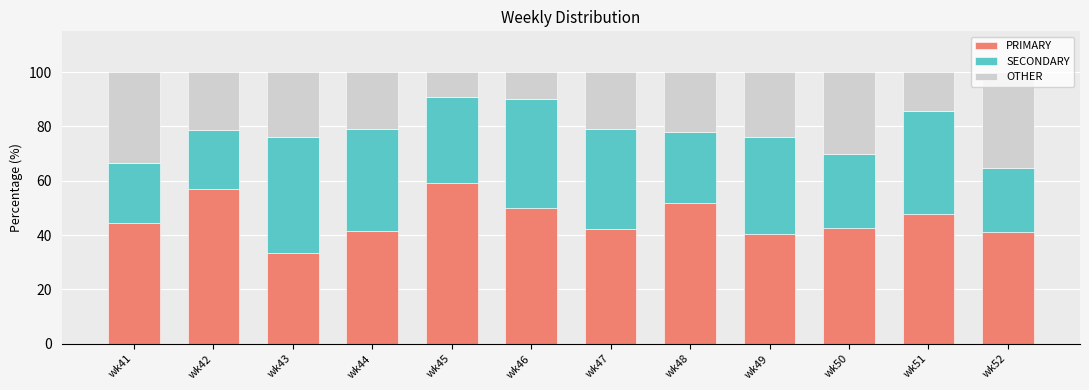

What is the total value across all series at wk46?

100.0